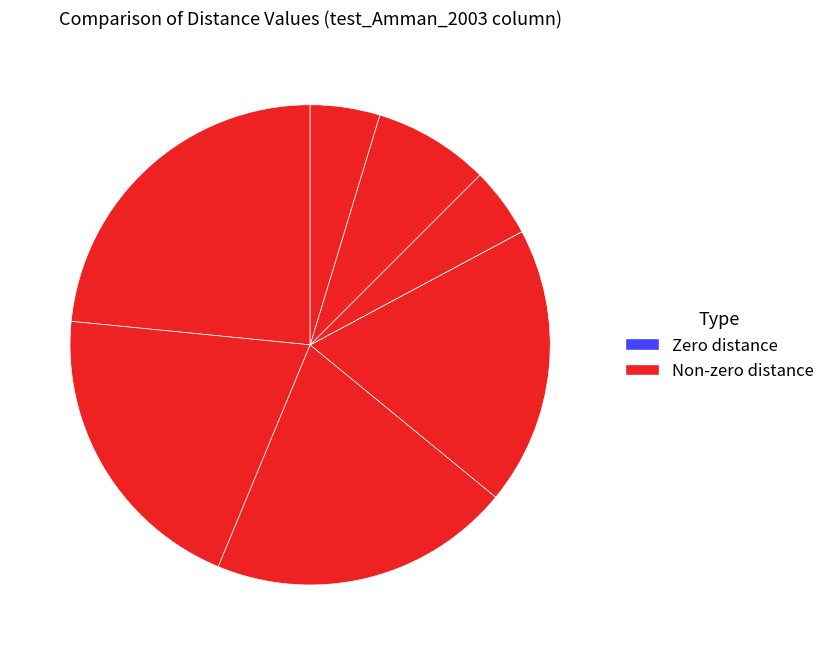

How many segments does this pie chart have?

8